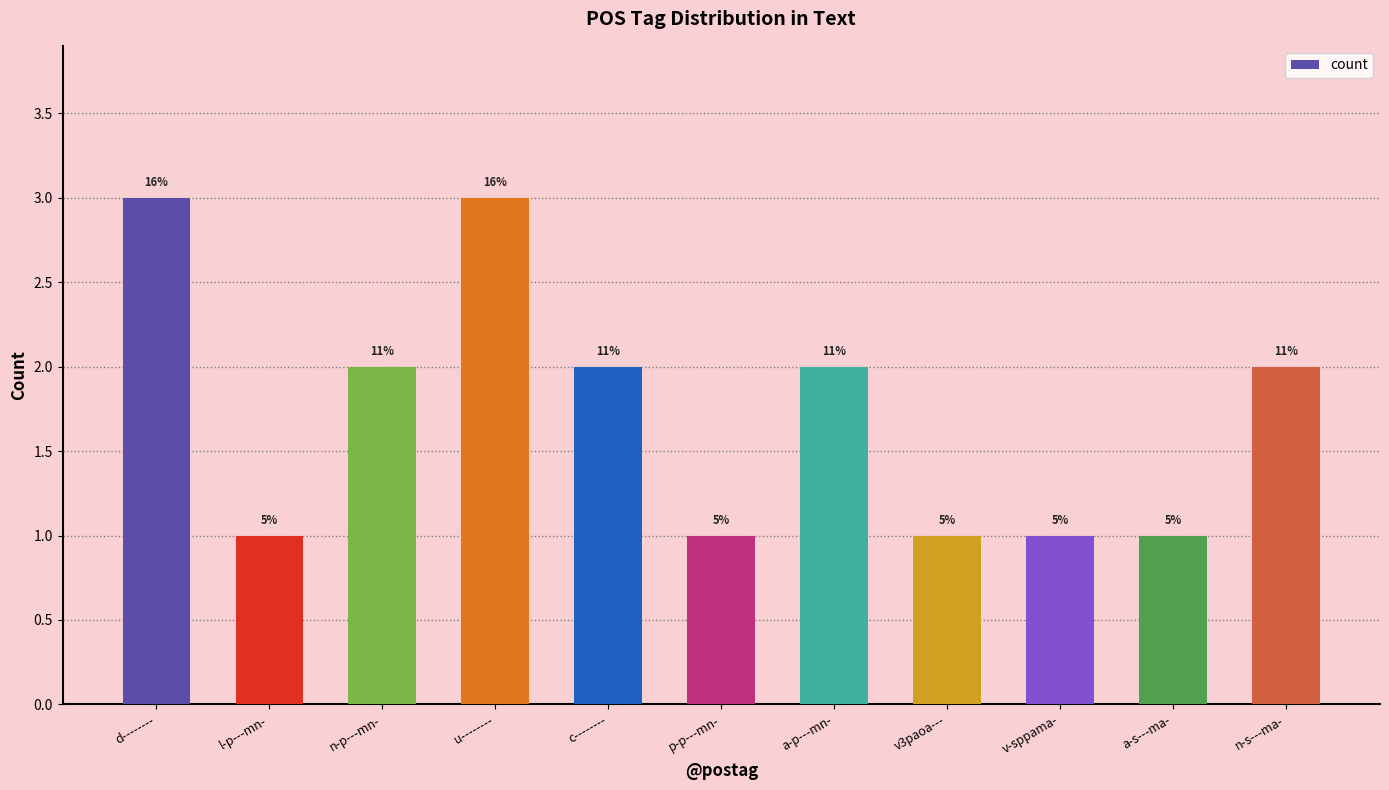

Which category has the highest value across all series?

d--------